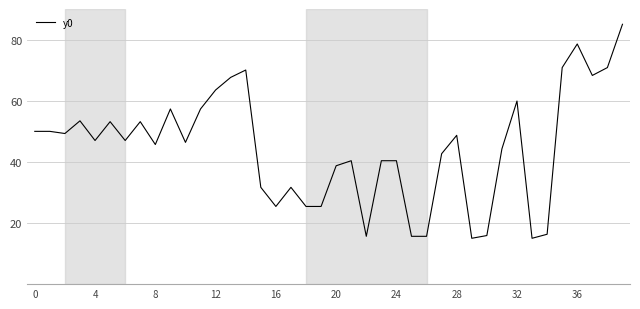

What is the maximum value shown in the chart?

85.0